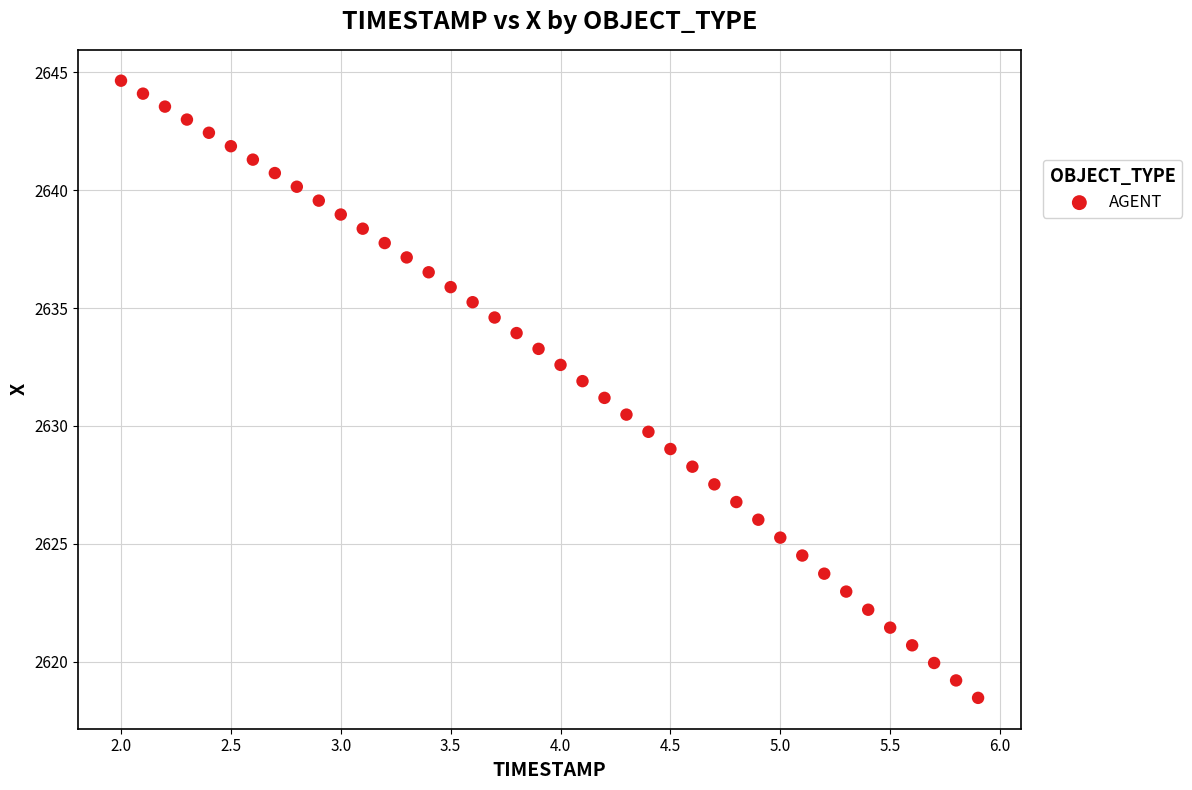

What is the range of Y values (max minus min)?

26.2